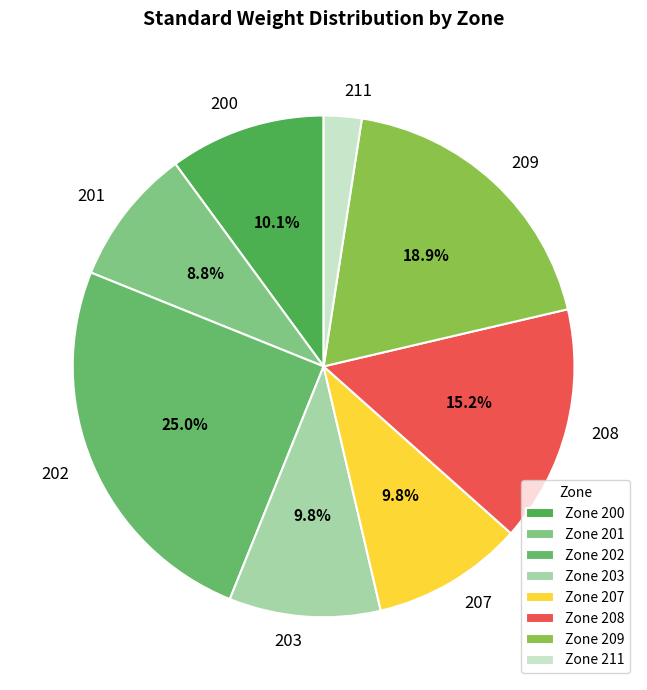

Which category has the biggest portion of the pie?

202